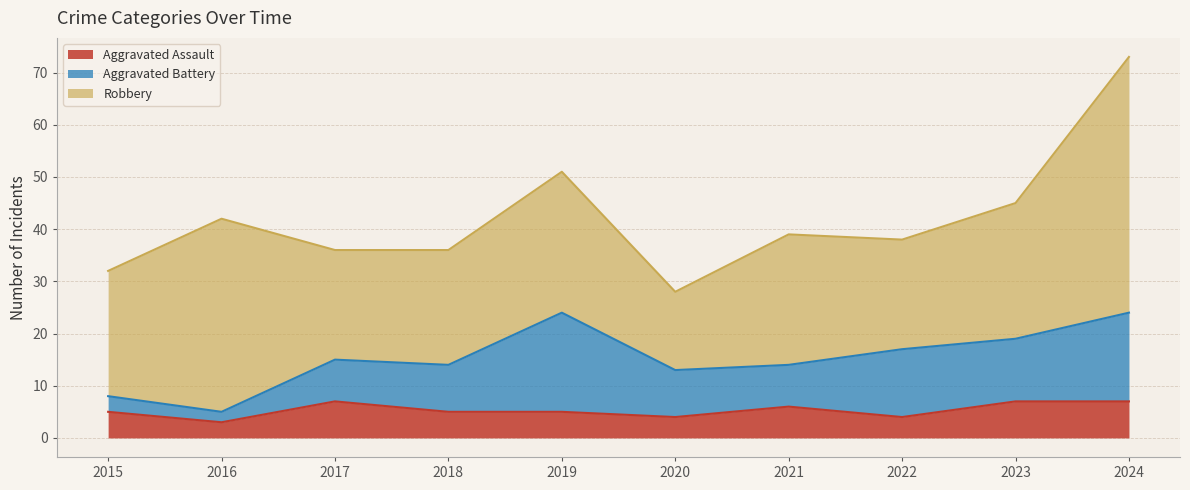

The value of Robbery at 2020 is 20. True or false?

False